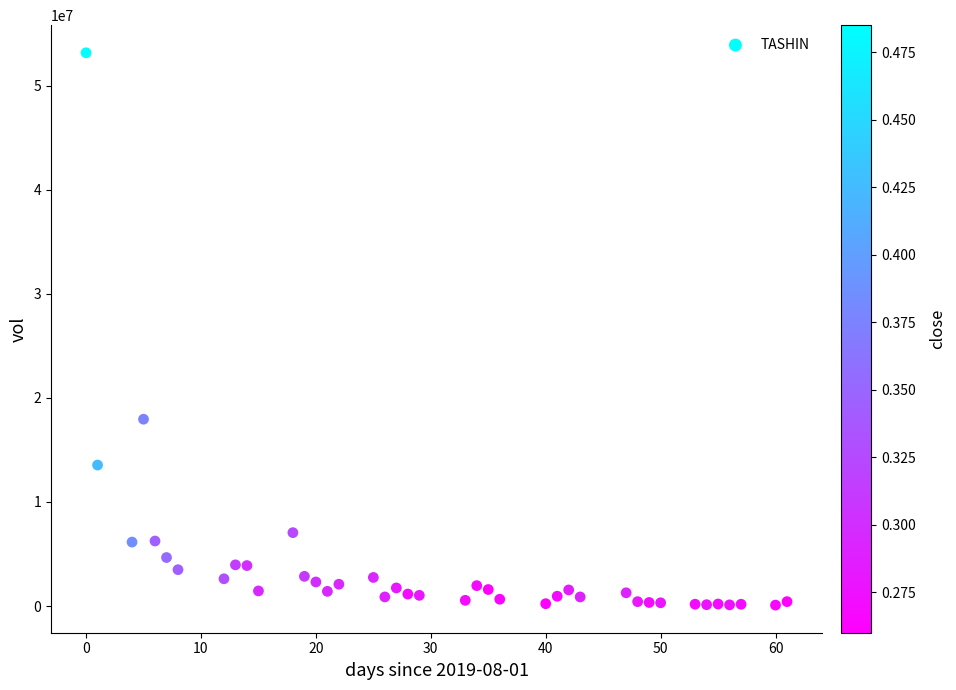

What Y value in the scatter plot is closest to 26622650?

17952900